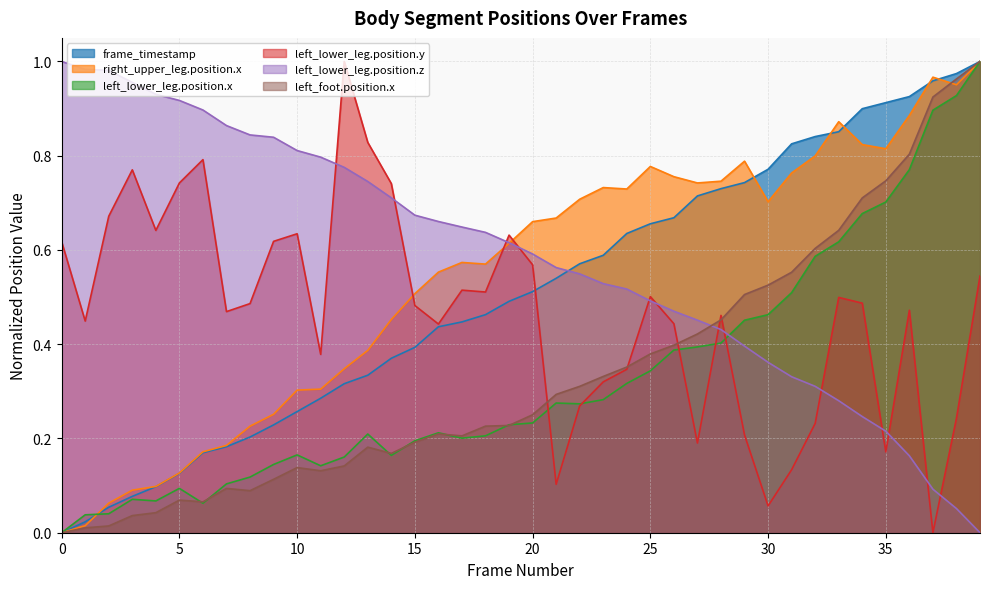

How many interior local peaks does the right_upper_leg.position.x series have?

6